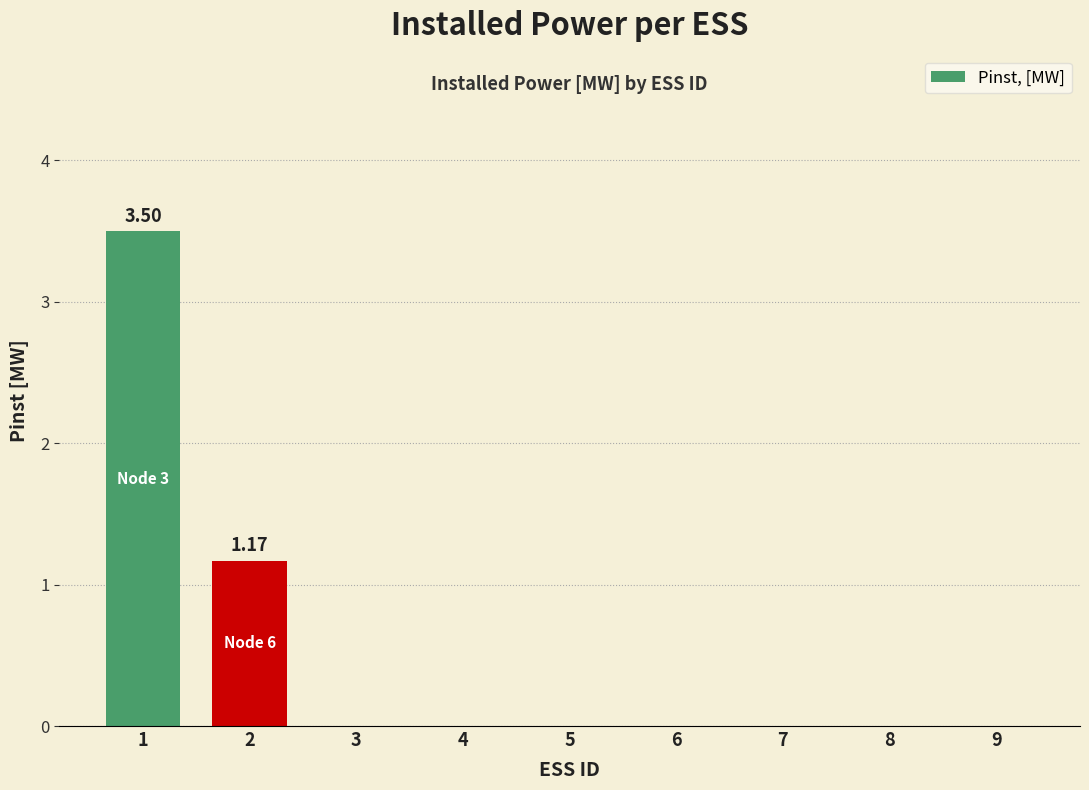

What is the sum of the values at 5 and 2?

1.2